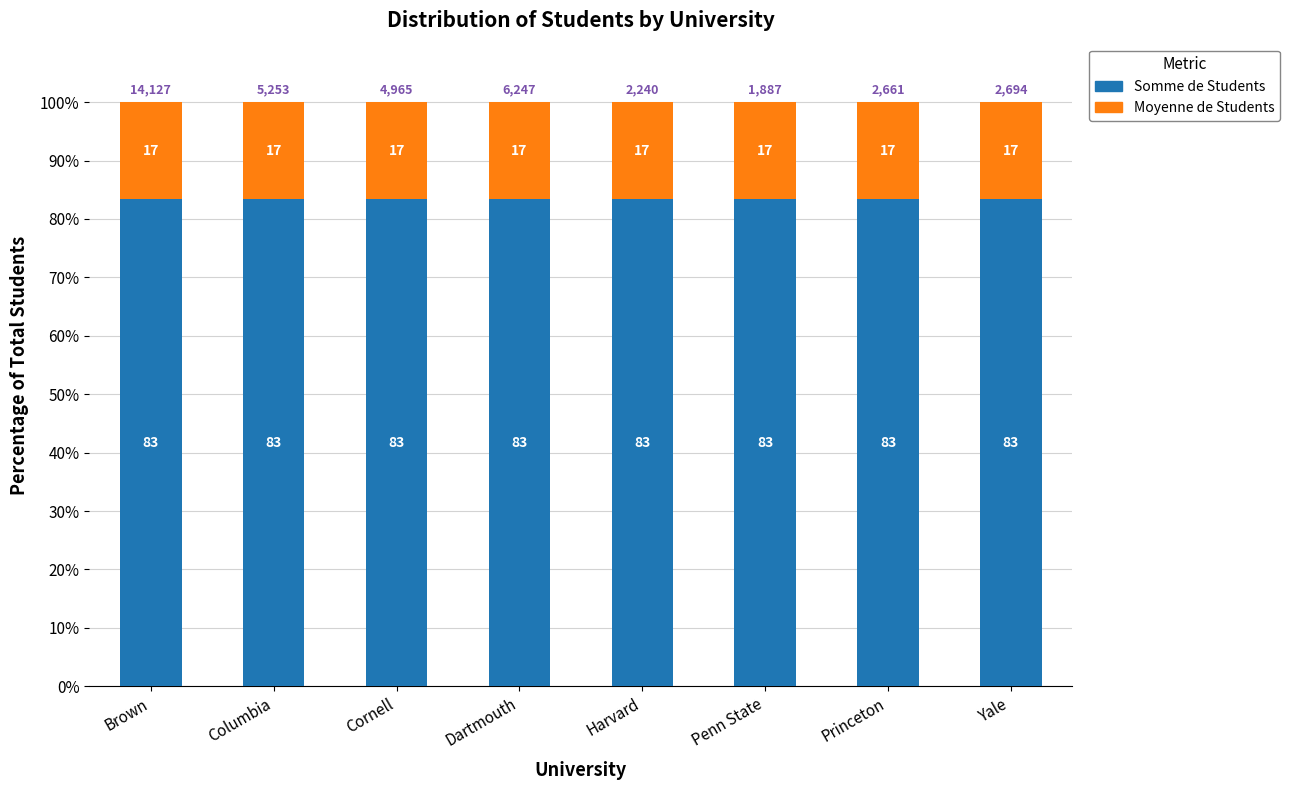

The value of Somme de Students at Harvard is 35.8. True or false?

False